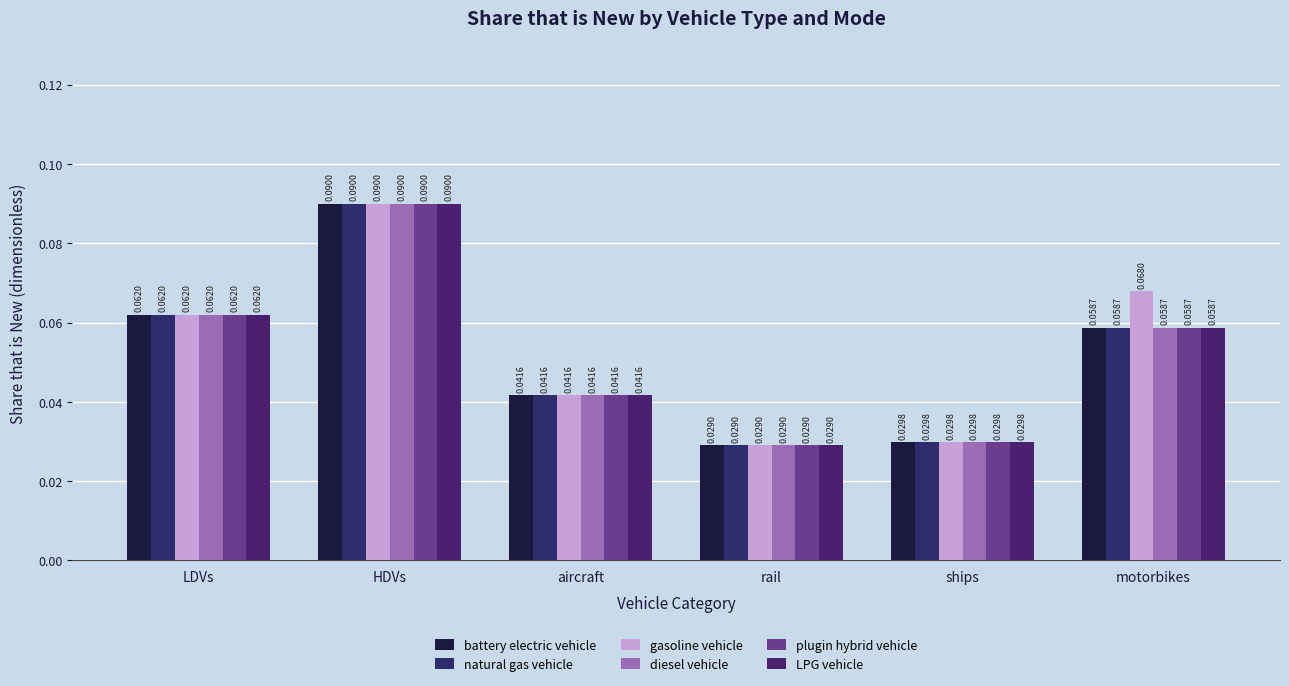

Between rail and motorbikes, which series saw the biggest shift?

gasoline vehicle